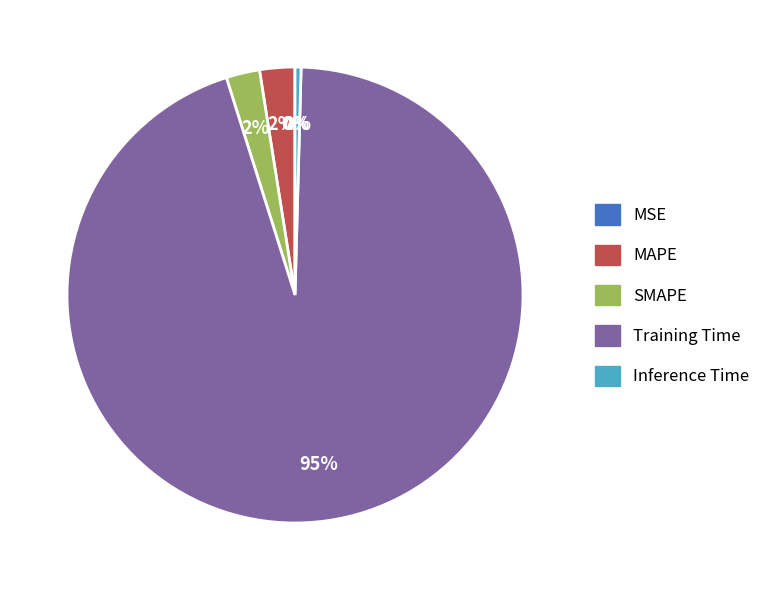

Between SMAPE and Training Time, which is larger?

Training Time